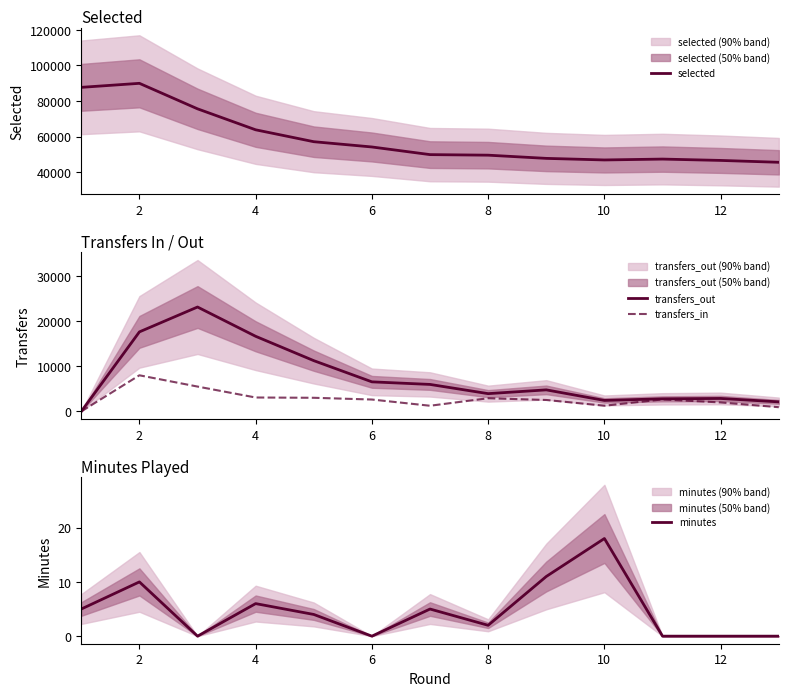

Where is the first local maximum for transfers_in?

2